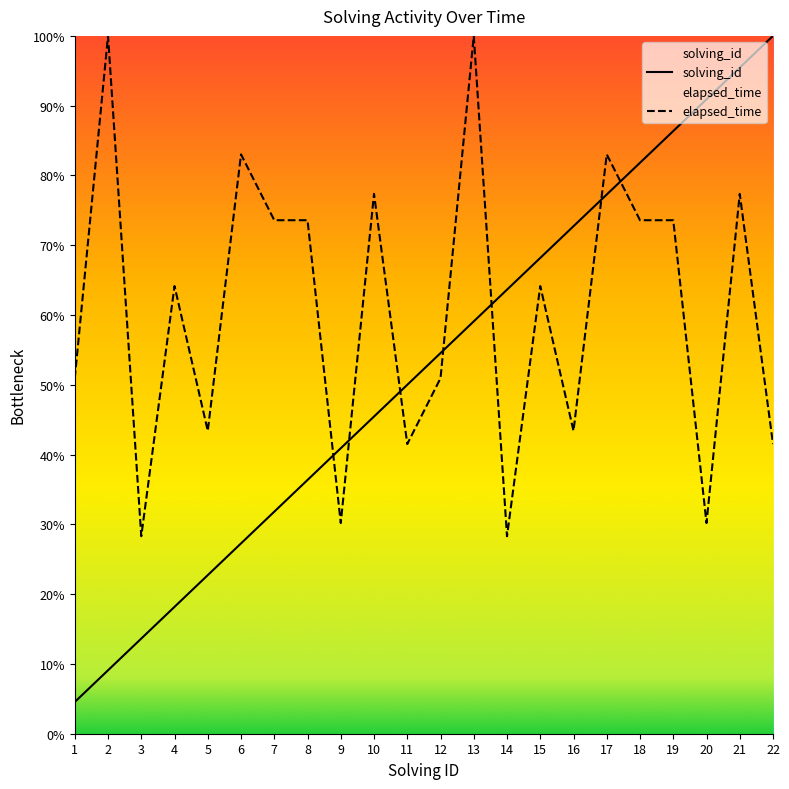

Reading left to right, transcribe all the data shown in this chart.

solving_id: 1.0	2.0	3.0	4.0	5.0	6.0	7.0	8.0	9.0	10.0	11.0	12.0	13.0	14.0	15.0	16.0	17.0	18.0	19.0	20.0	21.0	22.0
elapsed_time: 11.2	22.0	6.2	14.1	9.5	18.3	16.2	16.2	6.6	17.0	9.1	11.2	22.0	6.2	14.1	9.5	18.3	16.2	16.2	6.6	17.0	9.1